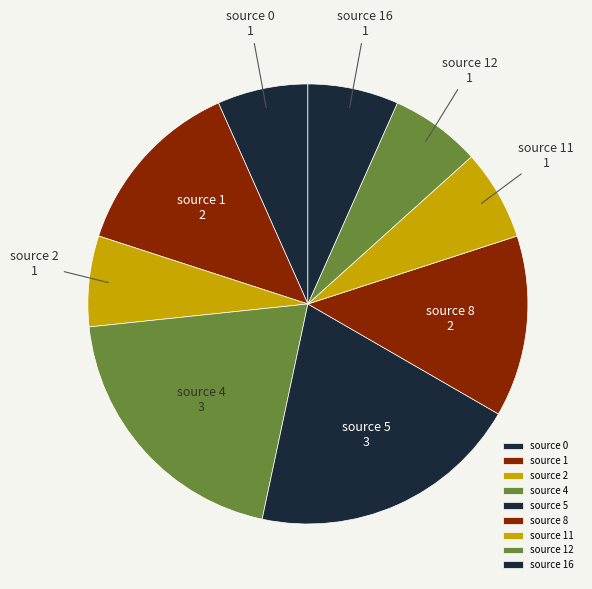

Does any single category account for the majority?

No